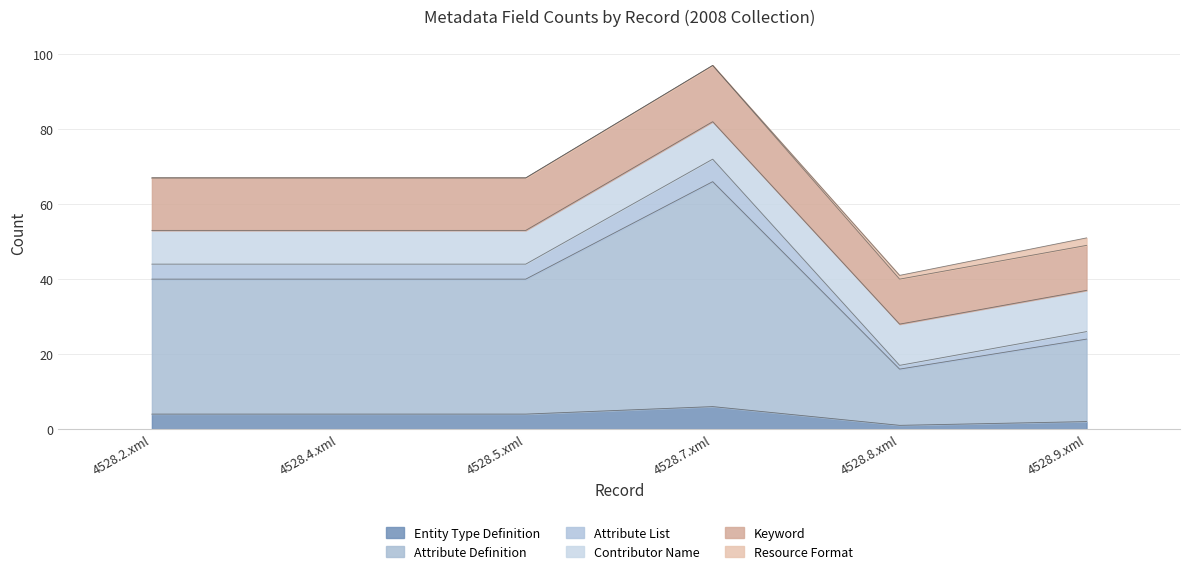

At which category is the sum across all series the highest?

4528.7.xml